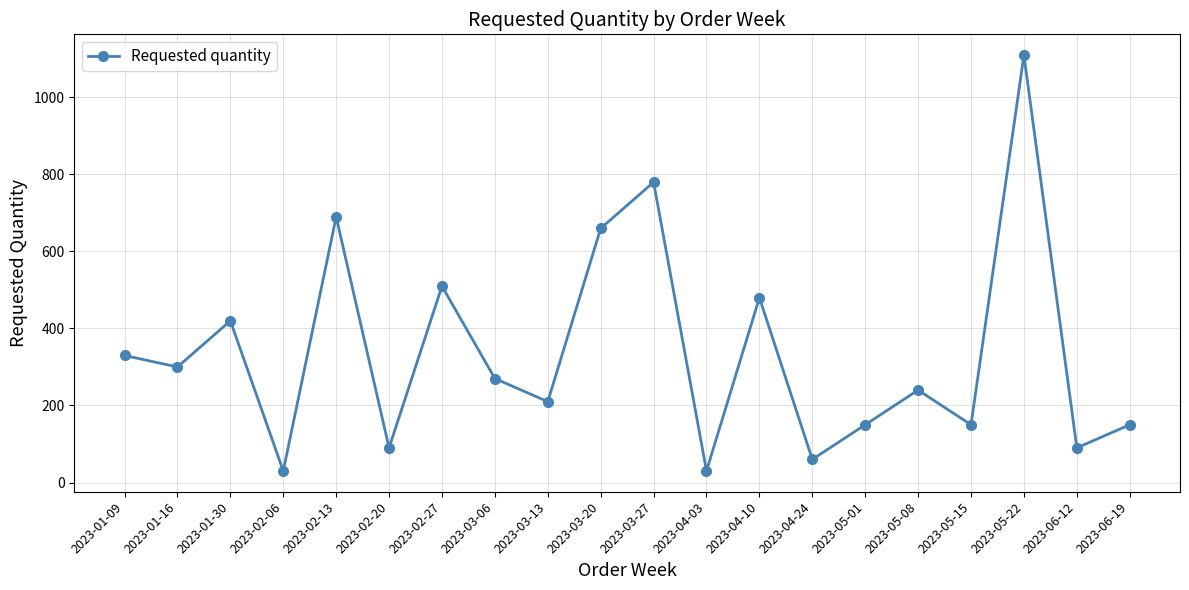

Reading right to left, what are all the values shown in this chart?

150	90	1110	150	240	150	60	480	30	780	660	210	270	510	90	690	30	420	300	330